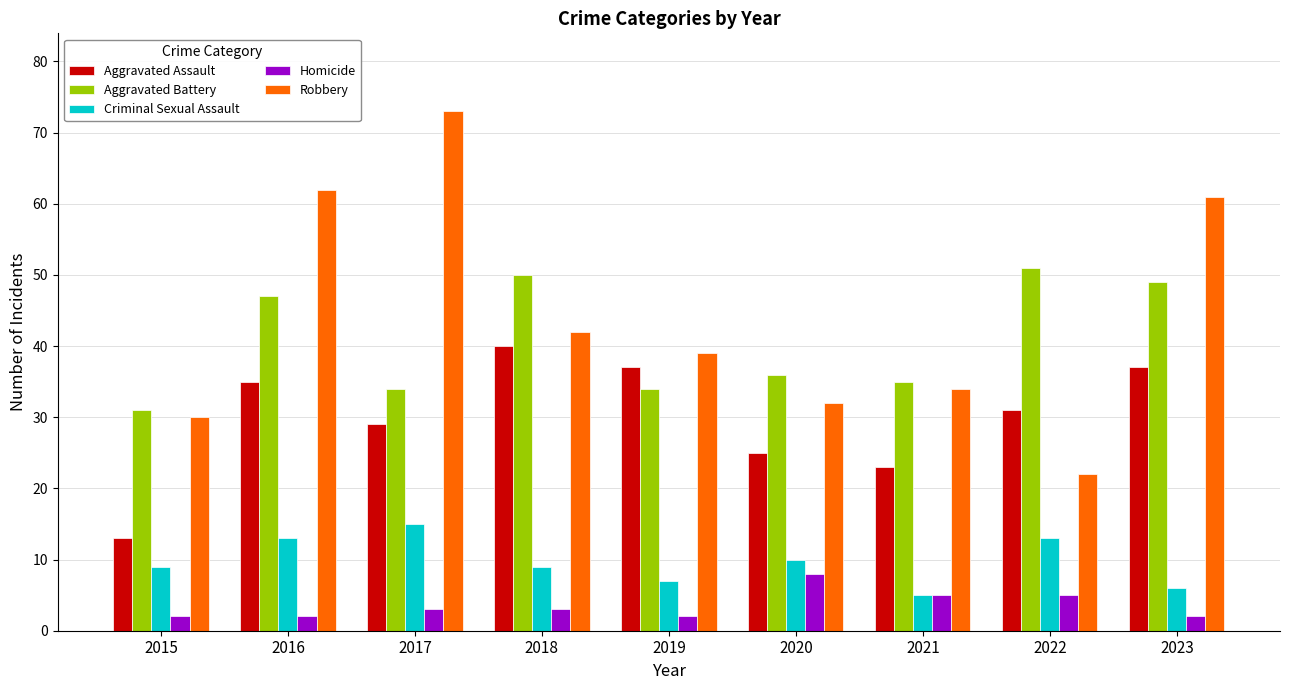

Reading left to right, extract all data points from this chart.

Aggravated Assault: 2015=13	2016=35	2017=29	2018=40	2019=37	2020=25	2021=23	2022=31	2023=37
Aggravated Battery: 2015=31	2016=47	2017=34	2018=50	2019=34	2020=36	2021=35	2022=51	2023=49
Criminal Sexual Assault: 2015=9	2016=13	2017=15	2018=9	2019=7	2020=10	2021=5	2022=13	2023=6
Homicide: 2015=2	2016=2	2017=3	2018=3	2019=2	2020=8	2021=5	2022=5	2023=2
Robbery: 2015=30	2016=62	2017=73	2018=42	2019=39	2020=32	2021=34	2022=22	2023=61